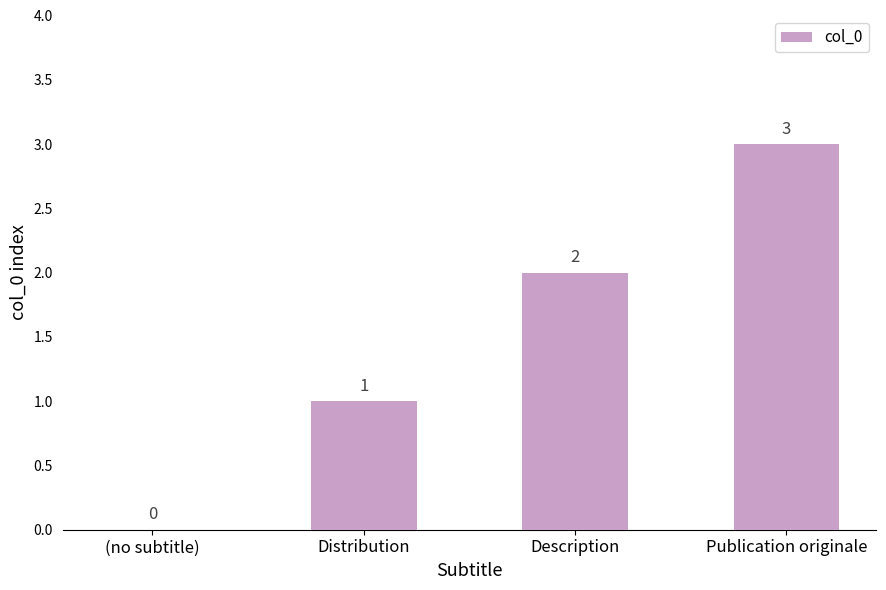

Reading left to right, transcribe all the data shown in this chart.

0	1	2	3